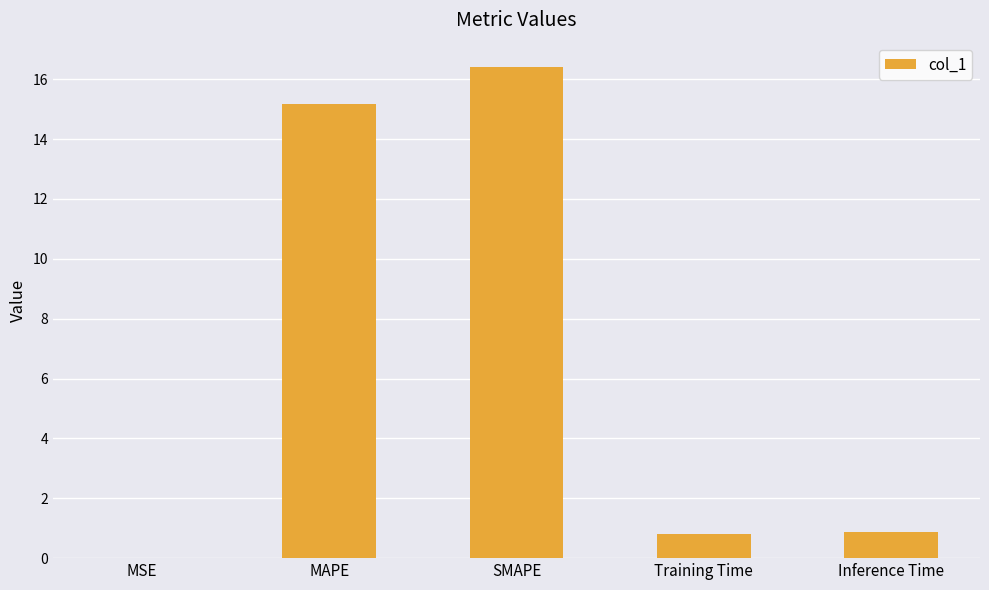

Are the bars horizontal?

No